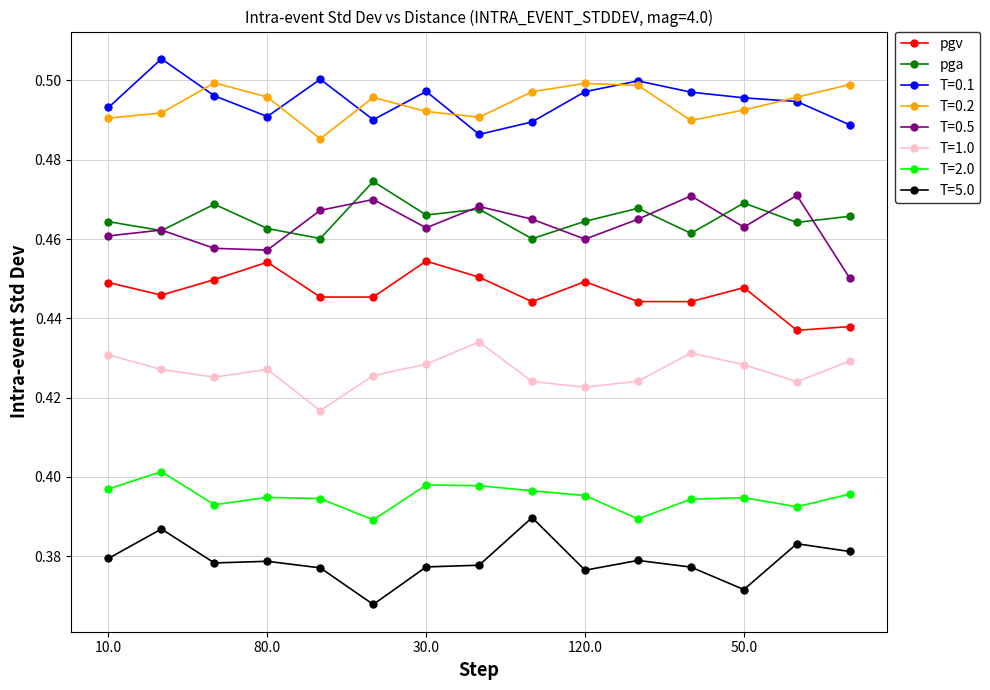

At how many categories does at least one series exceed 0?

15